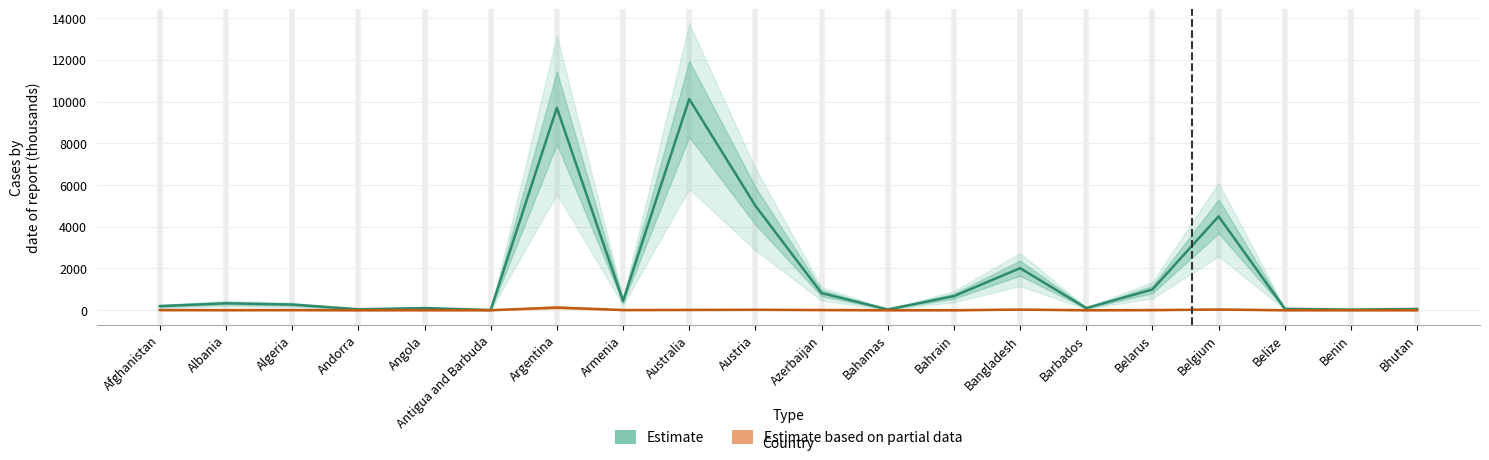

How many lines are shown in the chart?

2